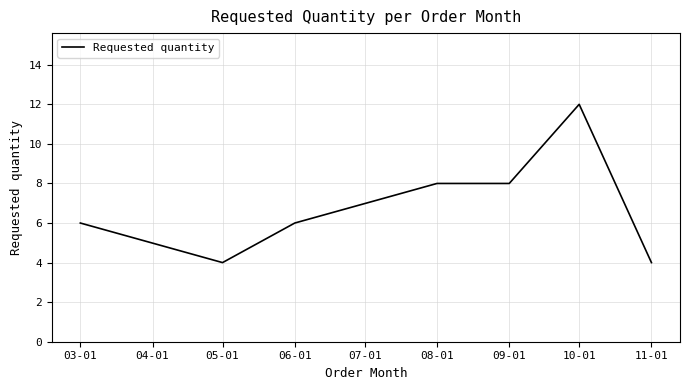

The chart shows a value of 13 at 08-01. True or false?

False